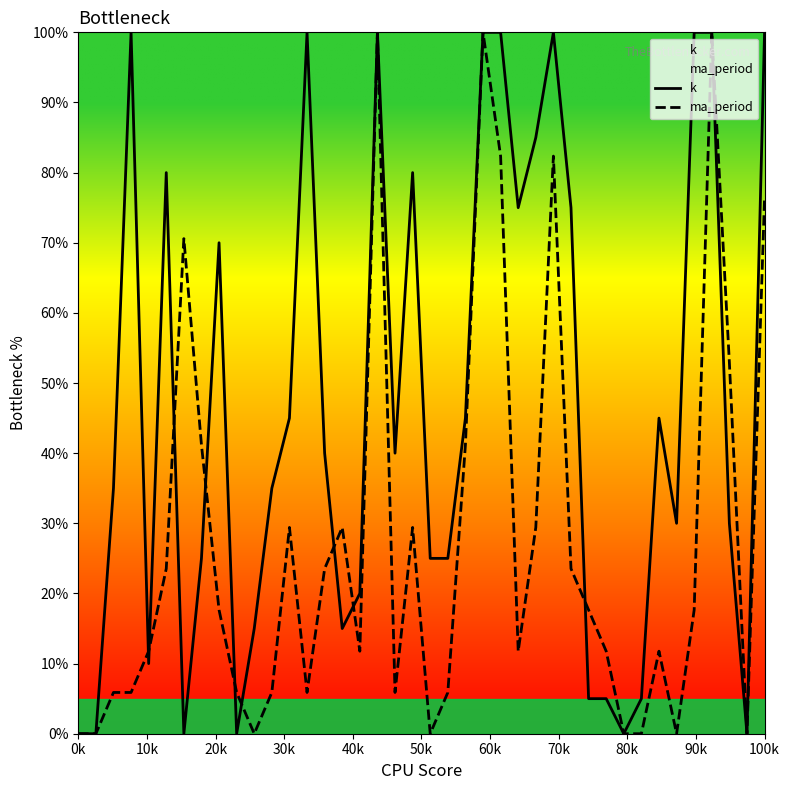

Which series has the largest total across all categories?

k